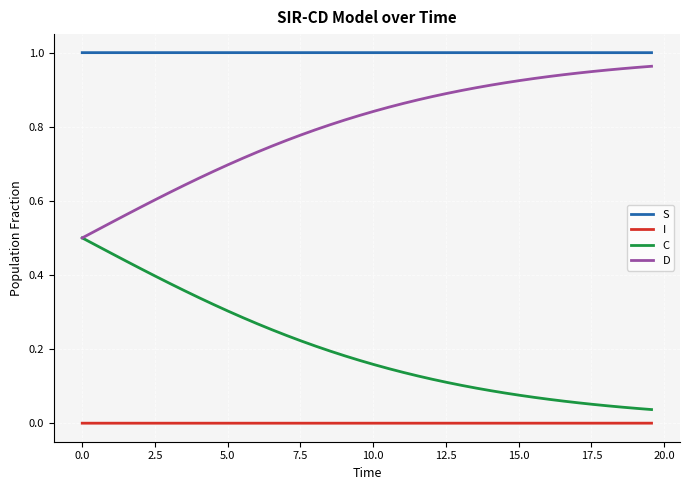

Which series has the largest total across all categories?

S